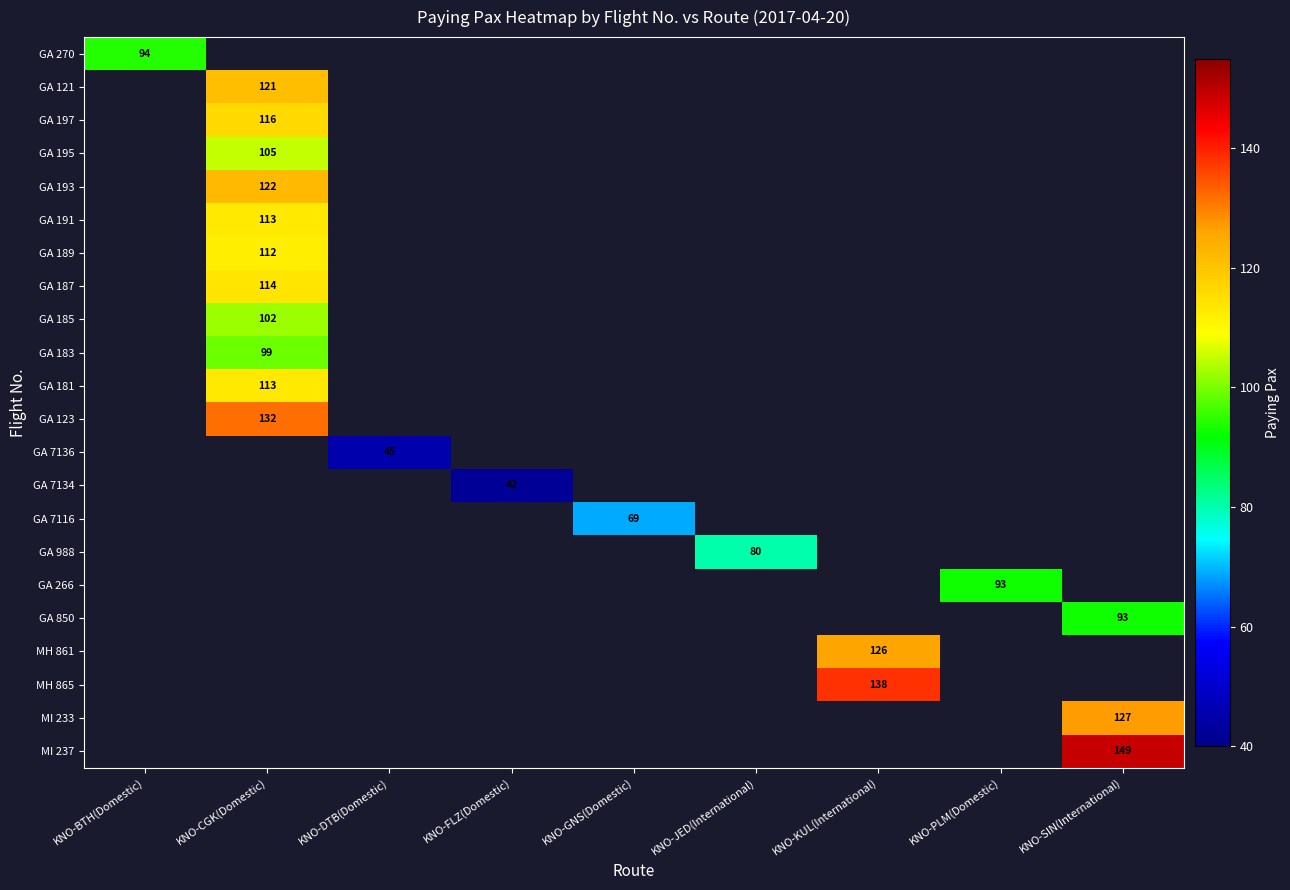

What is the maximum value shown in the chart?

149.0